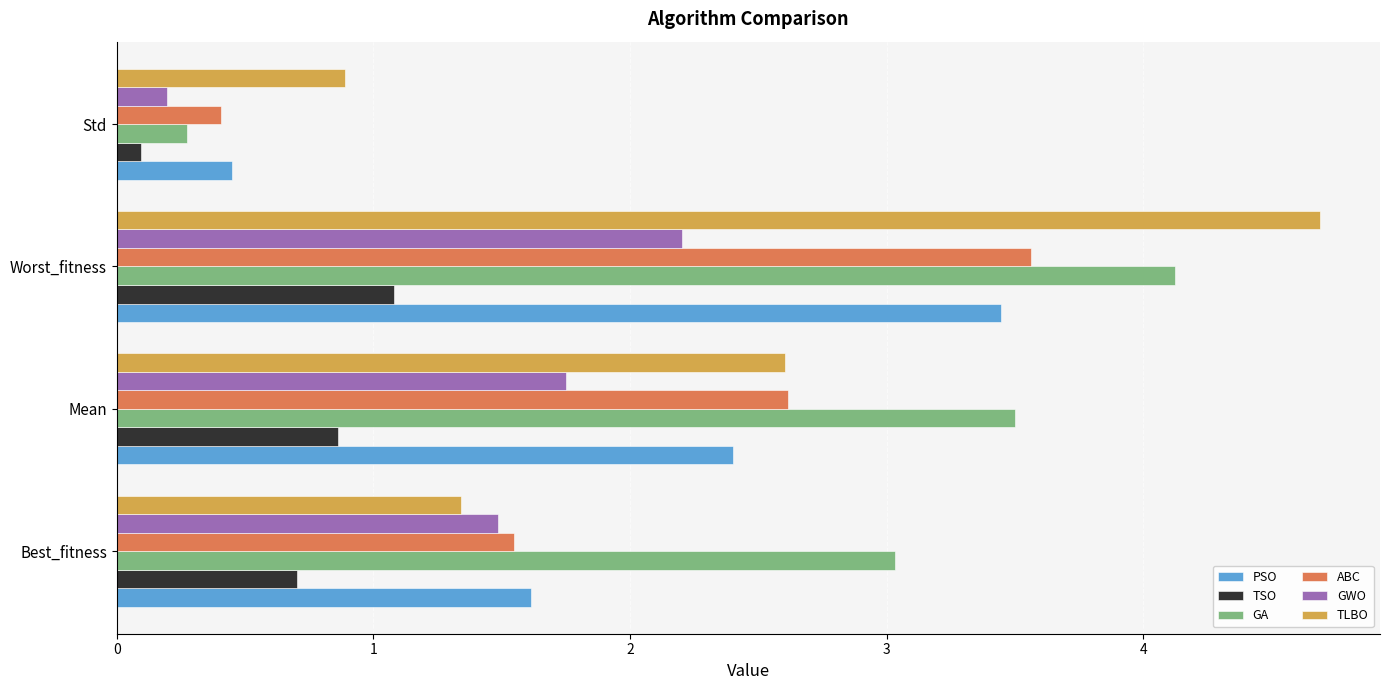

What is the minimum value for TLBO?

0.9